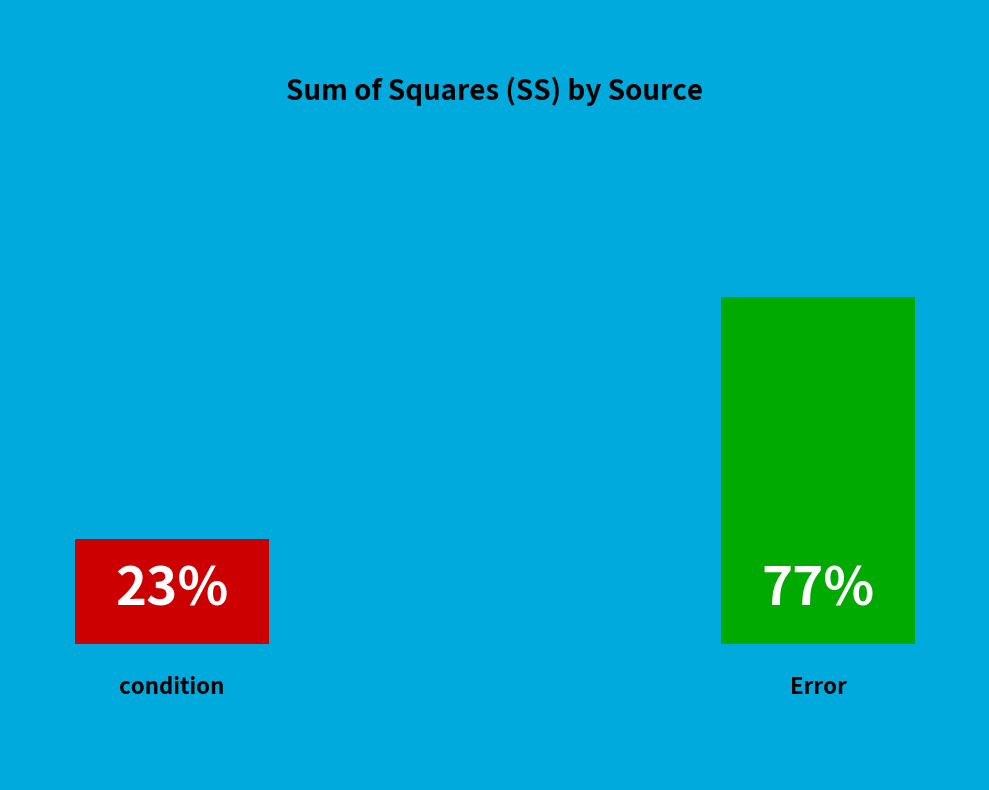

To the nearest percent, what portion does condition represent?

23%